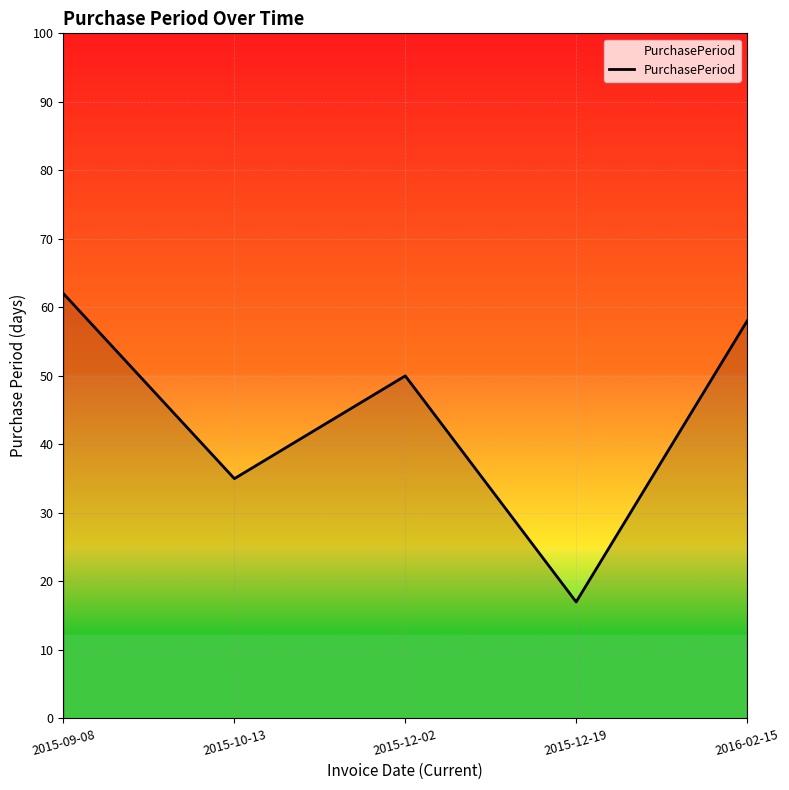

What is the maximum value shown in the chart?

62